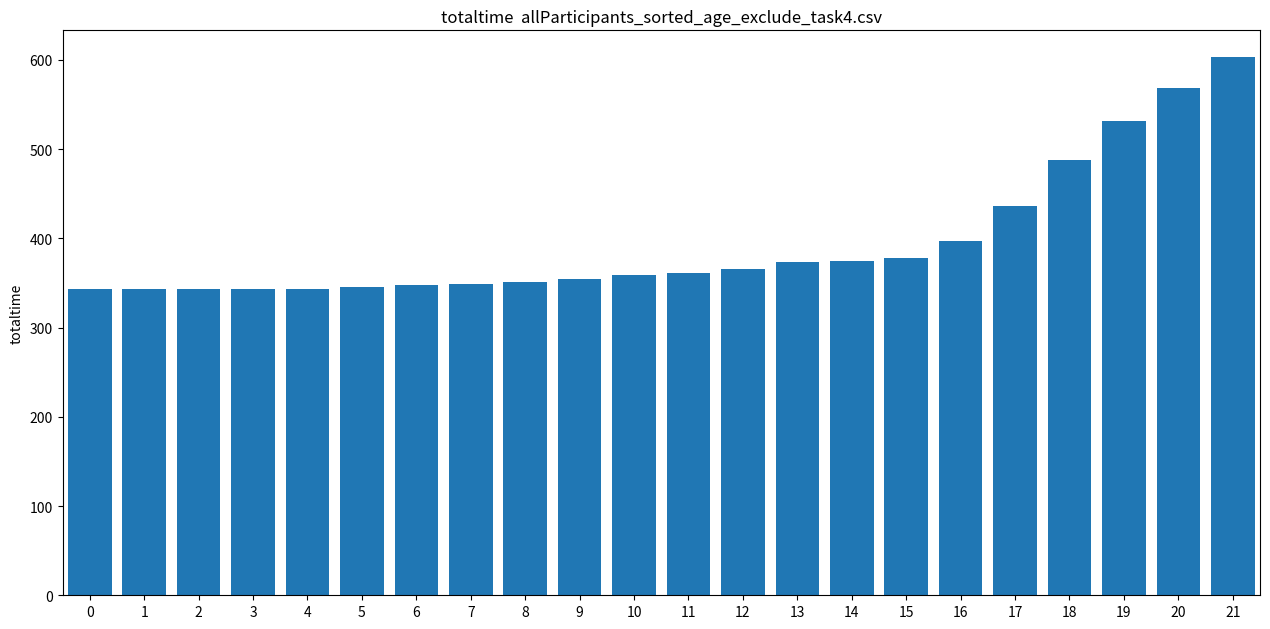

Where is the data nearest to the value 473?

18